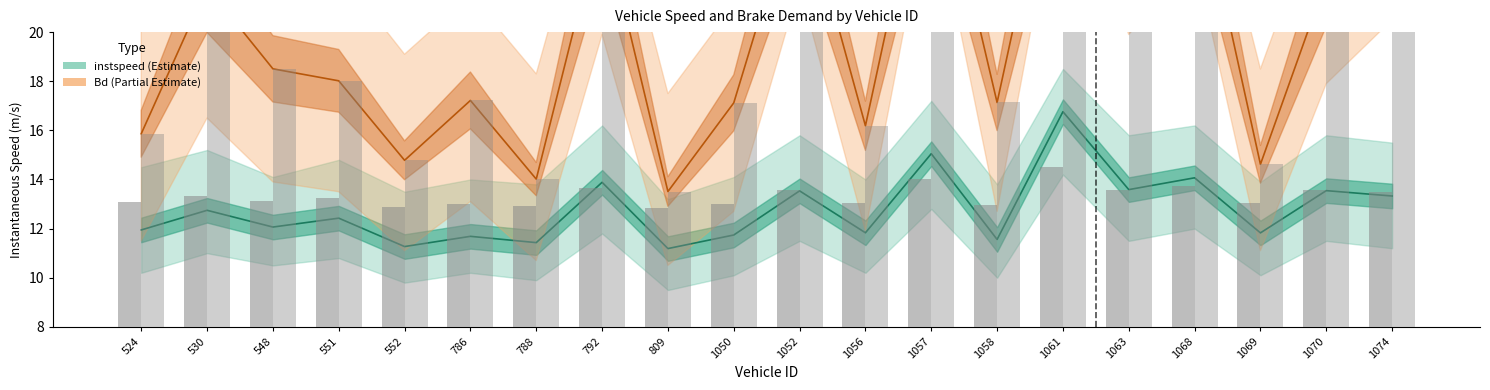

What value does the instspeed series have at 809?

11.2